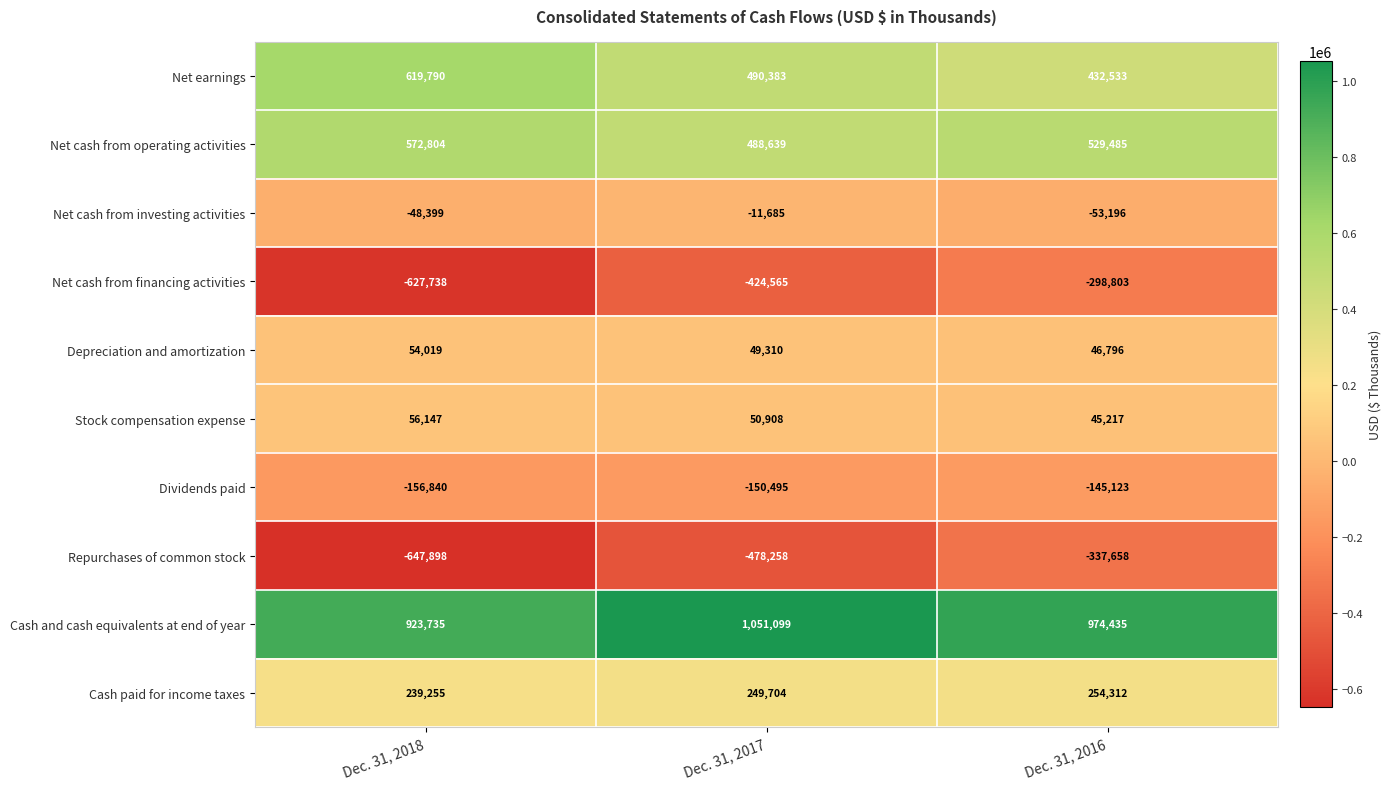

How many Net cash from operating activities values are between 488639 and 572804?

3